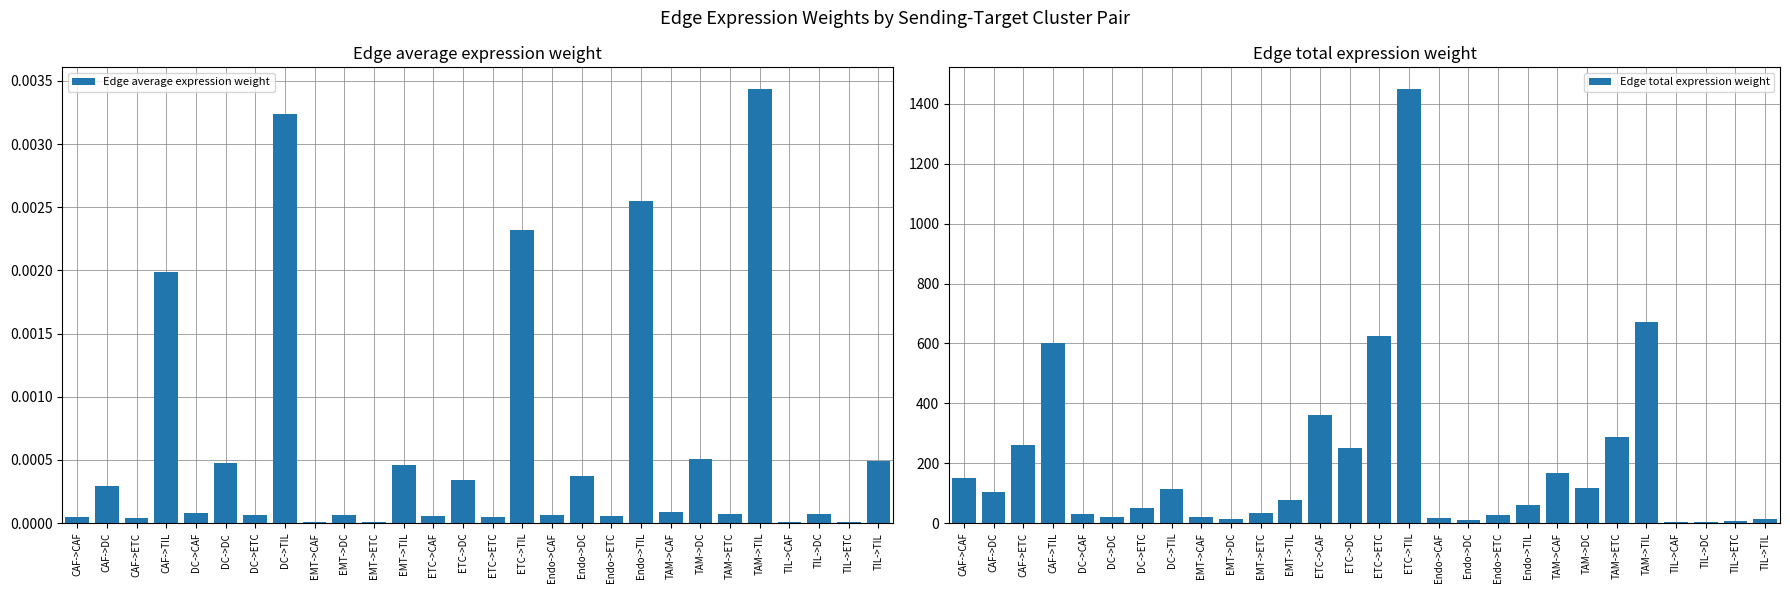

What is the spread (max minus min) of values at CAF->ETC?

259.5